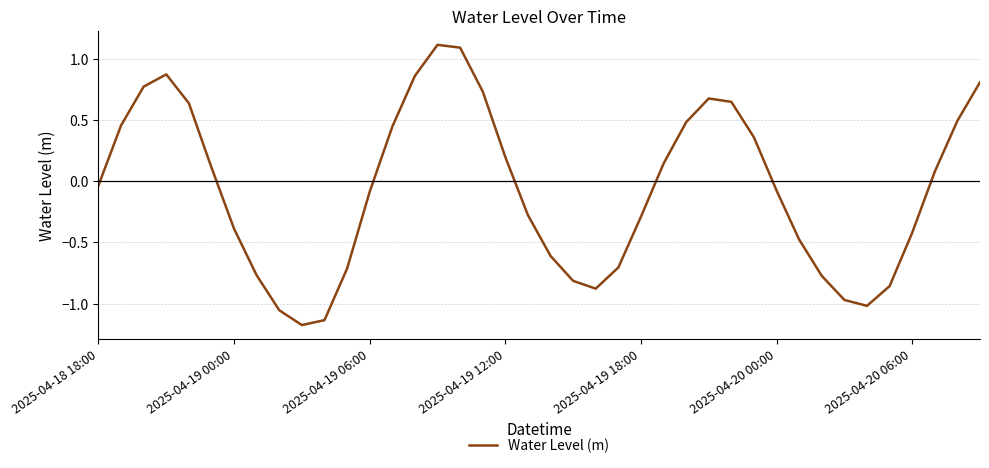

Does the chart display data point markers on the line(s)?

No